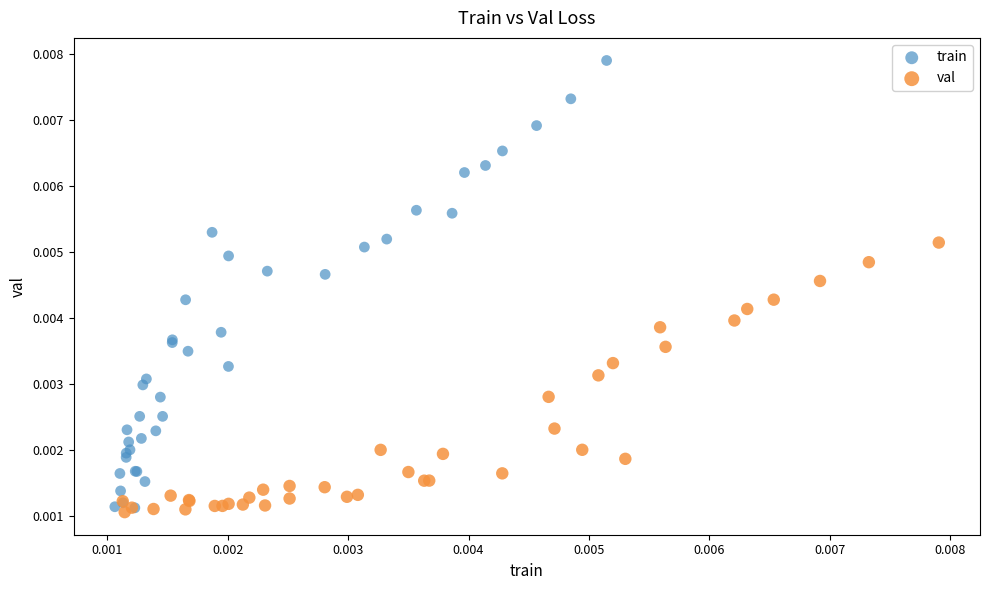

Which series has the largest Y range (max minus min)?

train